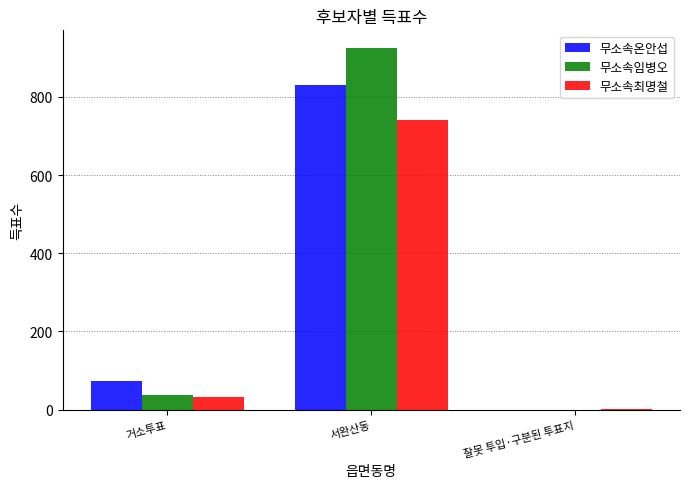

Is it true that 무소속온안섭 equals 72 at 거소투표?

True